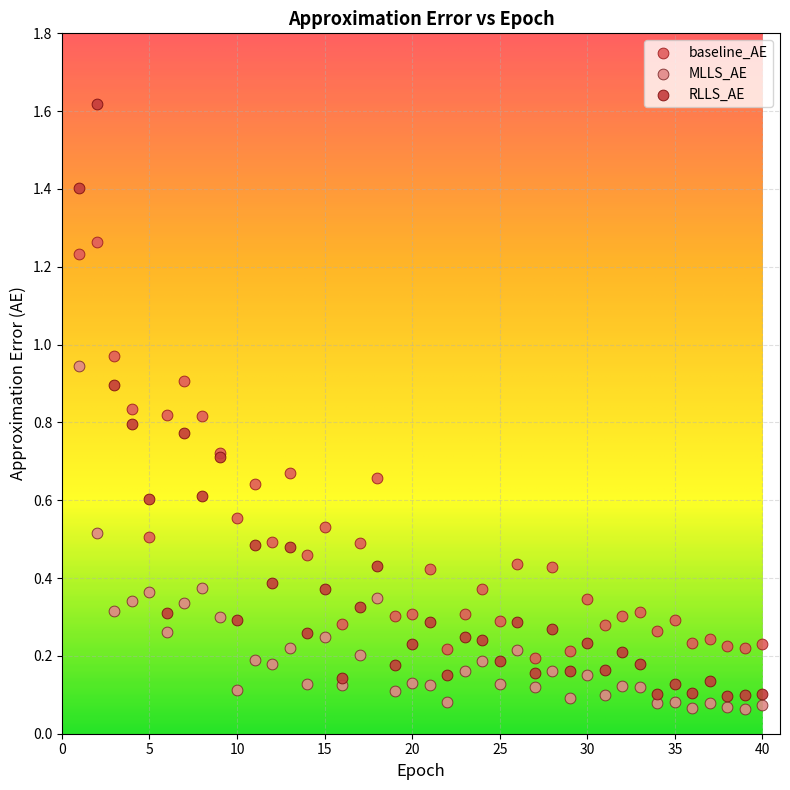

Which series has the largest Y range (max minus min)?

RLLS_AE